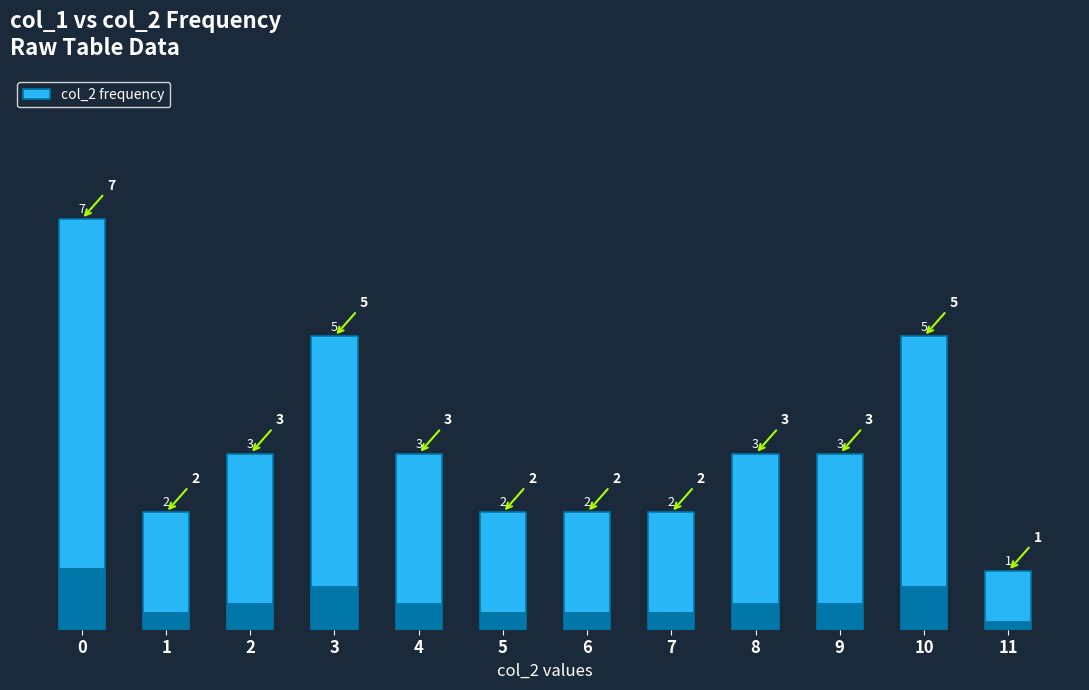

Reading left to right, extract all data points from this chart.

7	2	3	5	3	2	2	2	3	3	5	1